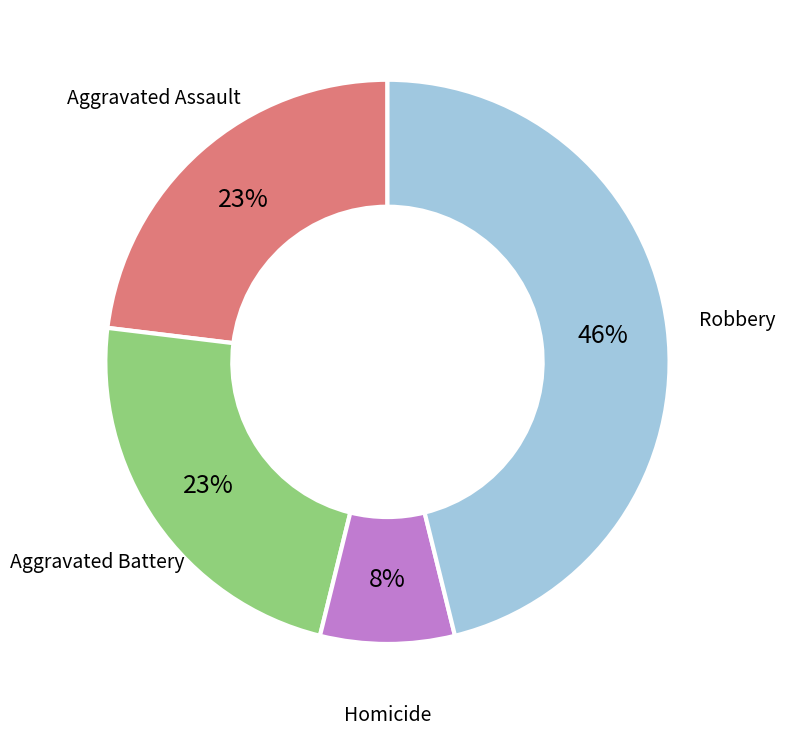

How many segments does this pie chart have?

4